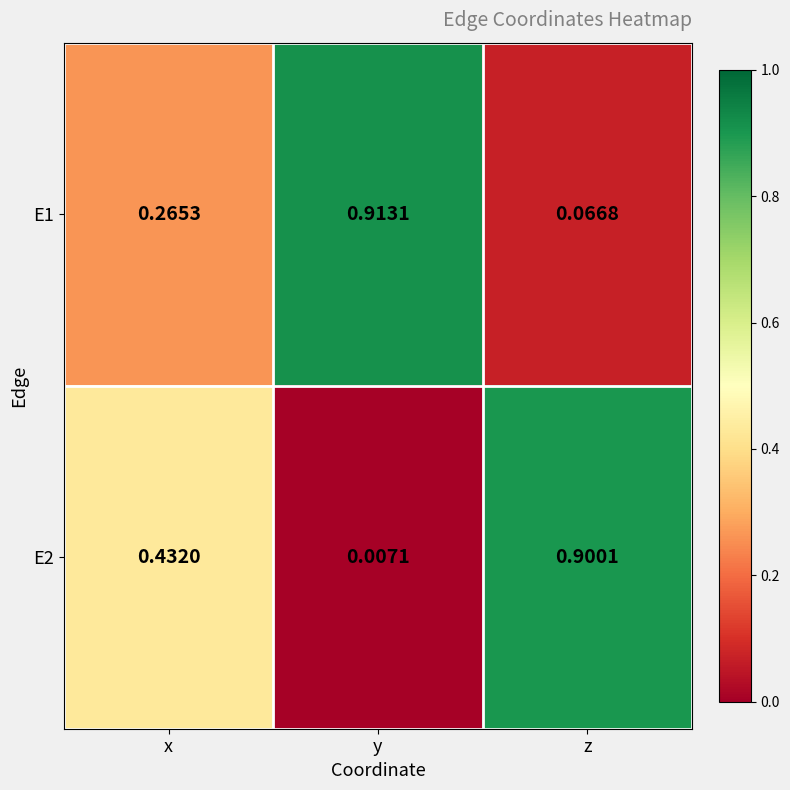

Which series has the widest spread of values?

E2